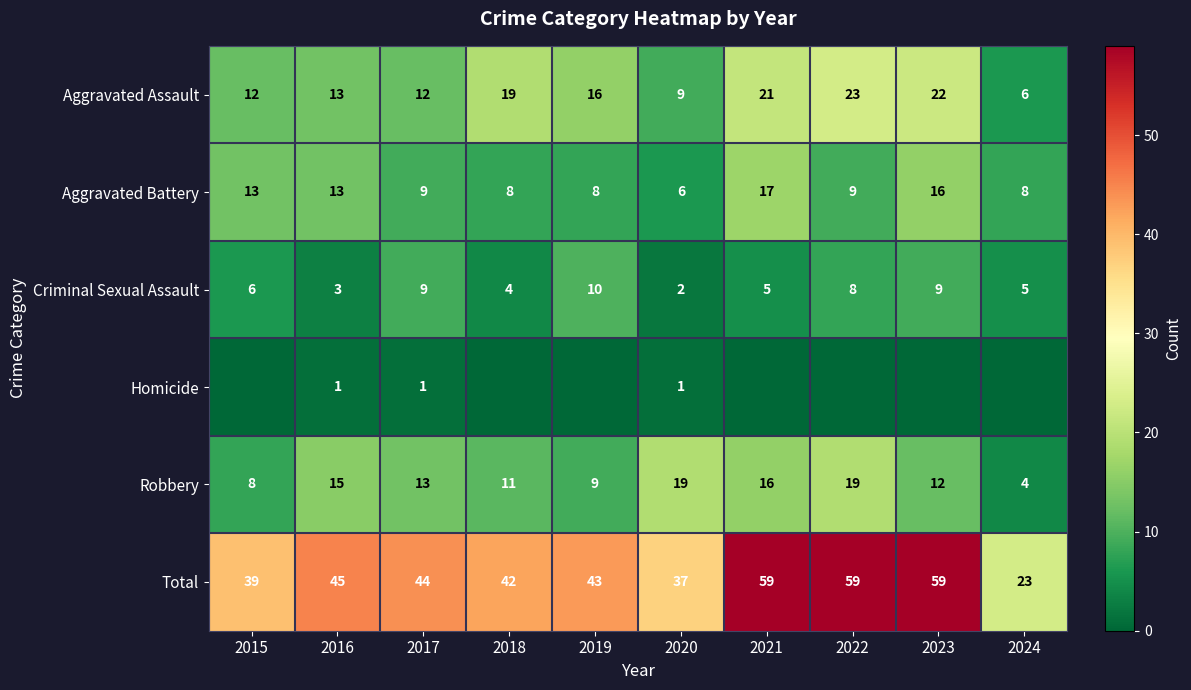

Count the Criminal Sexual Assault values in the range 4 to 9.

7